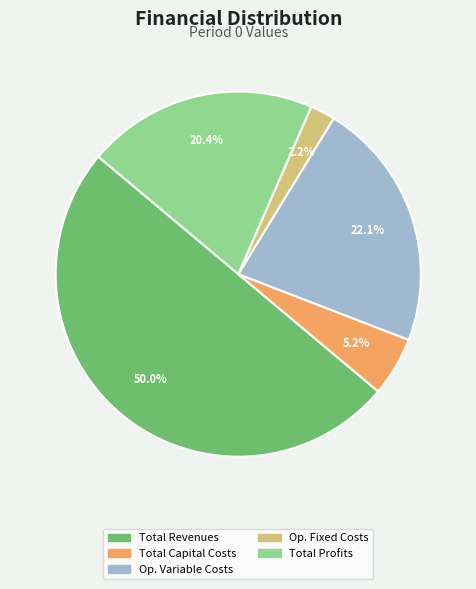

Which category has the biggest portion of the pie?

Total Revenues